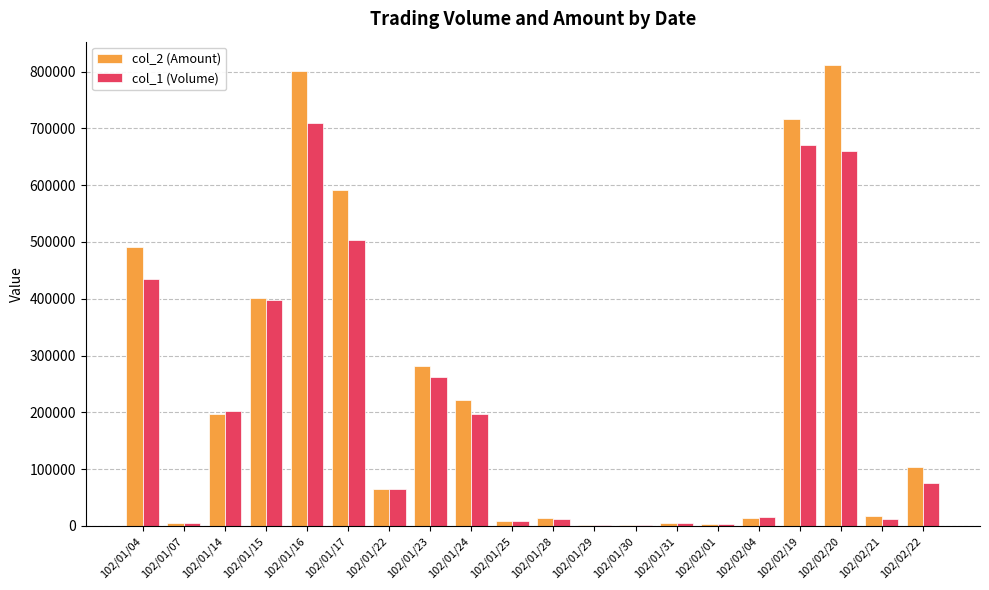

At which label is col_1 (Volume) closest to 355500?

102/01/15